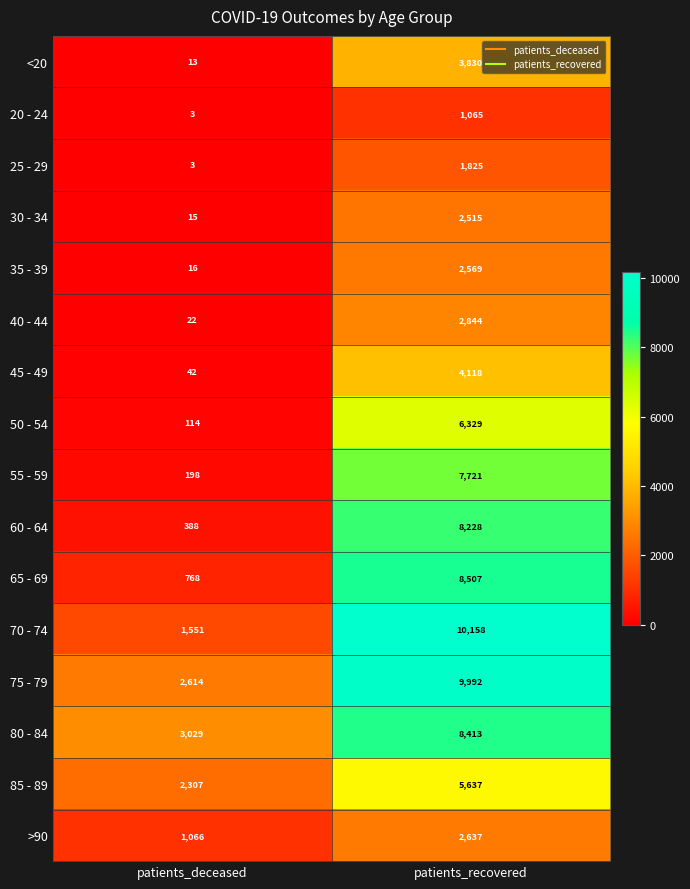

Which series changed the most between patients_deceased and patients_recovered?

70 - 74